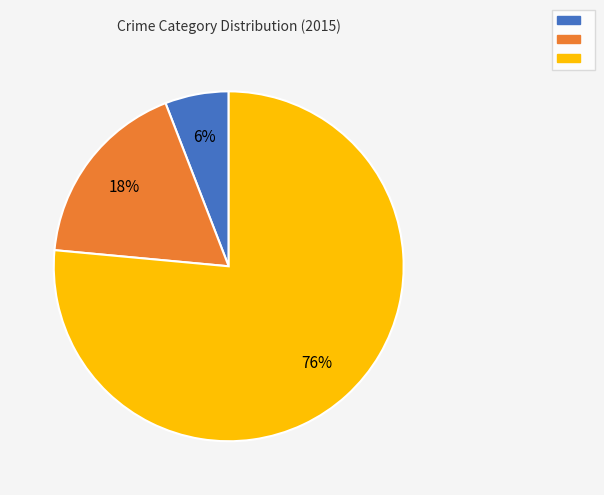

To the nearest percent, what is the average slice percentage?

33%